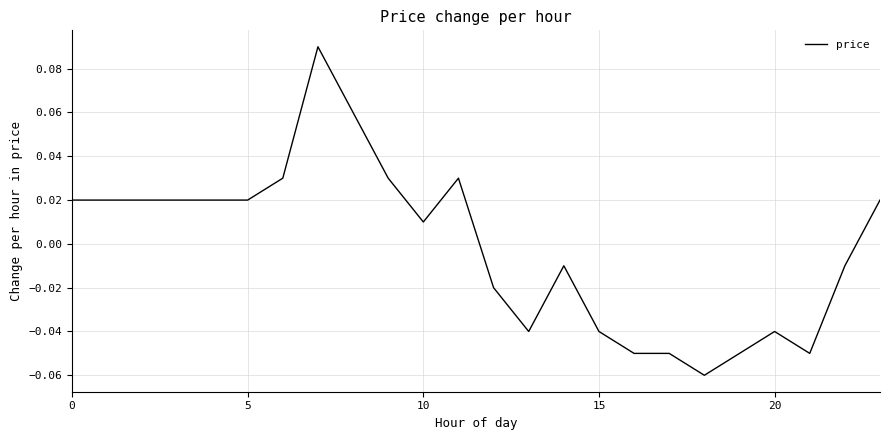

Does the chart display data point markers on the line(s)?

No